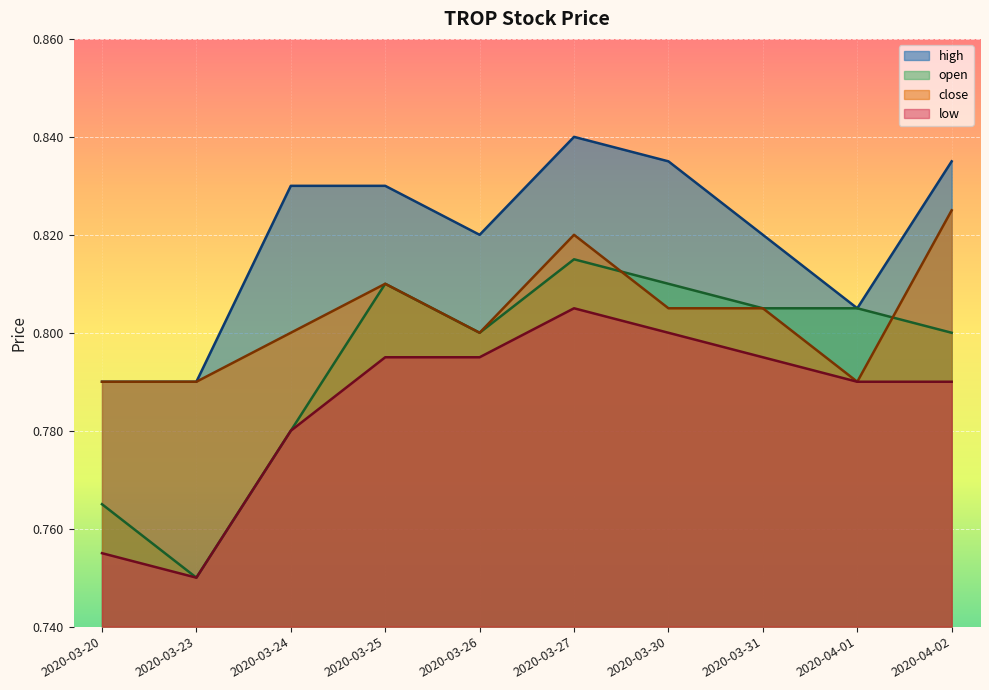

True or false: open and low intersect in this chart.

False